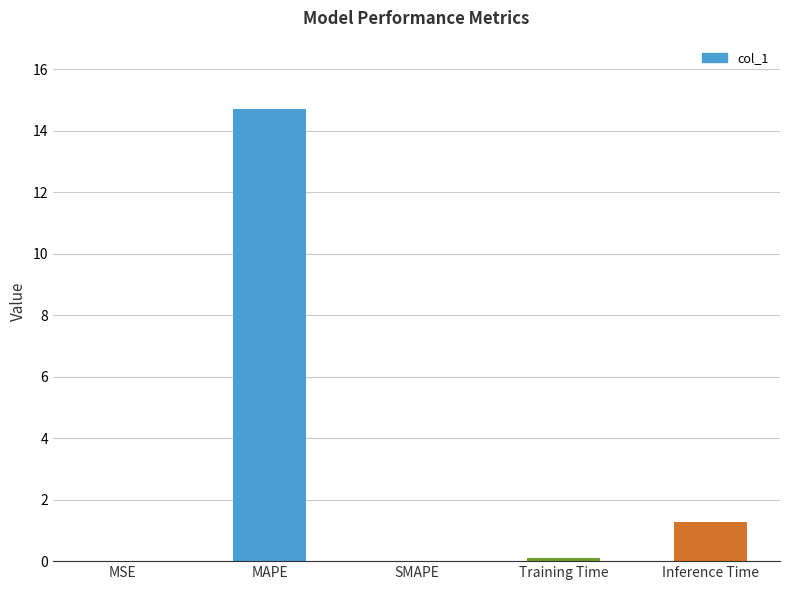

Which category has the highest value across all series?

MAPE